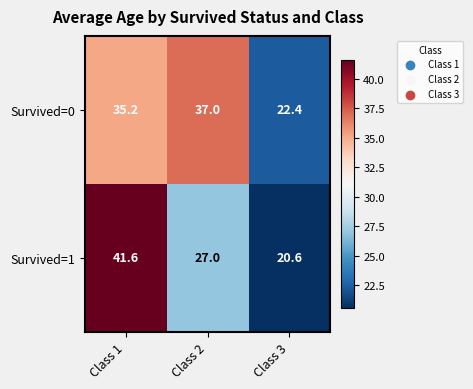

True or false: Survived=1 has a value of 44.8 at Class 2.

False